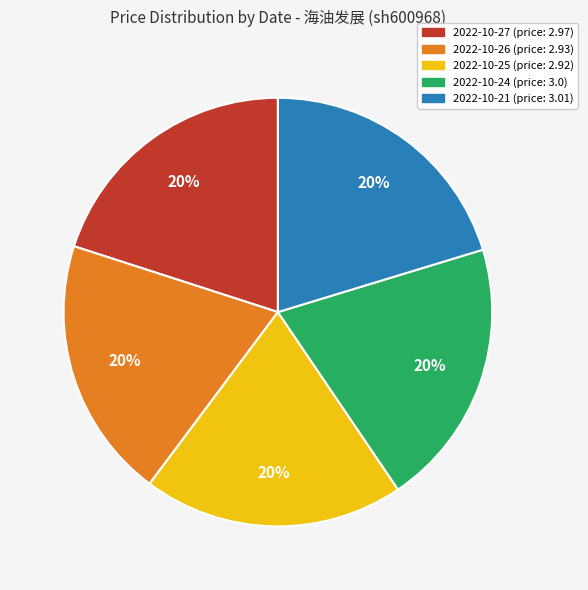

Combined, do 2022-10-25 and 2022-10-24 account for over 50%?

No